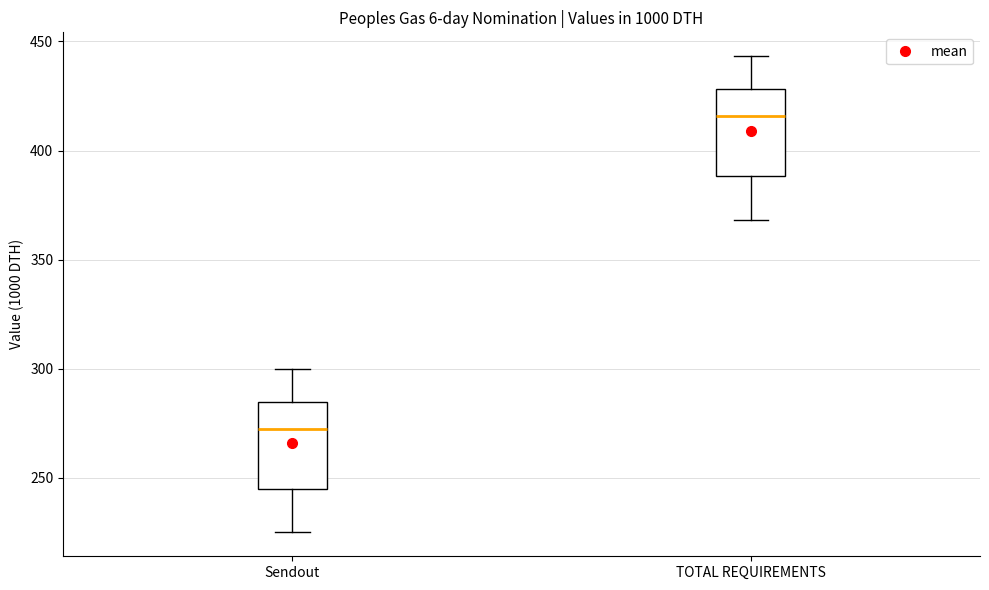

Reading left to right, read every box against the y-axis: the position of its median line, the range the box covers, and the ends of its whiskers. The values are not printed on the chart, so give them approximately, as read against the axis.

Sendout: median 275, box 245 to 285, whiskers 225 to 300
TOTAL REQUIREMENTS: median 415, box 390 to 430, whiskers 370 to 445